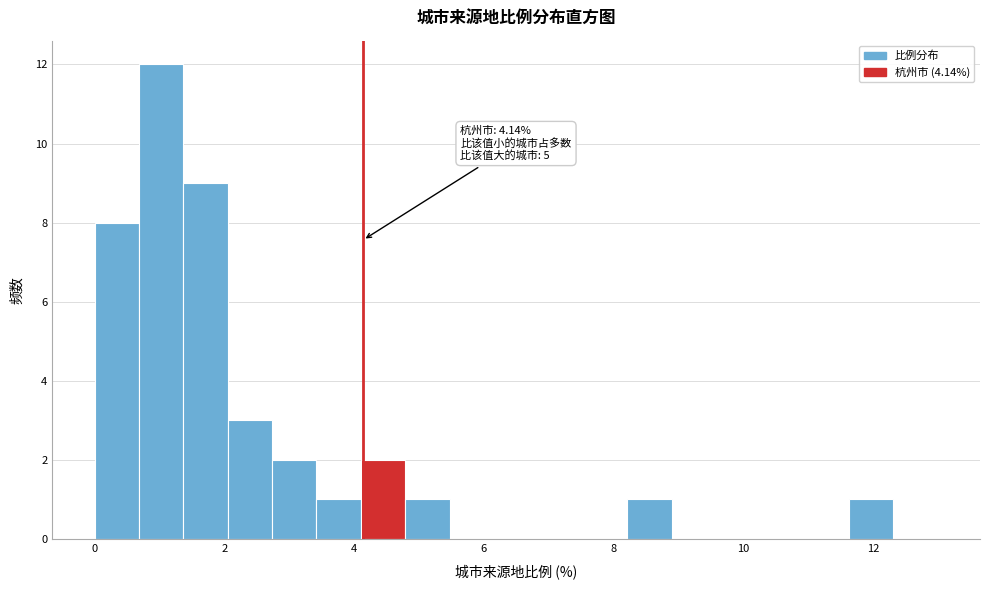

Read against the x-axis, roughly where is the centre of the tallest bar?

1.0